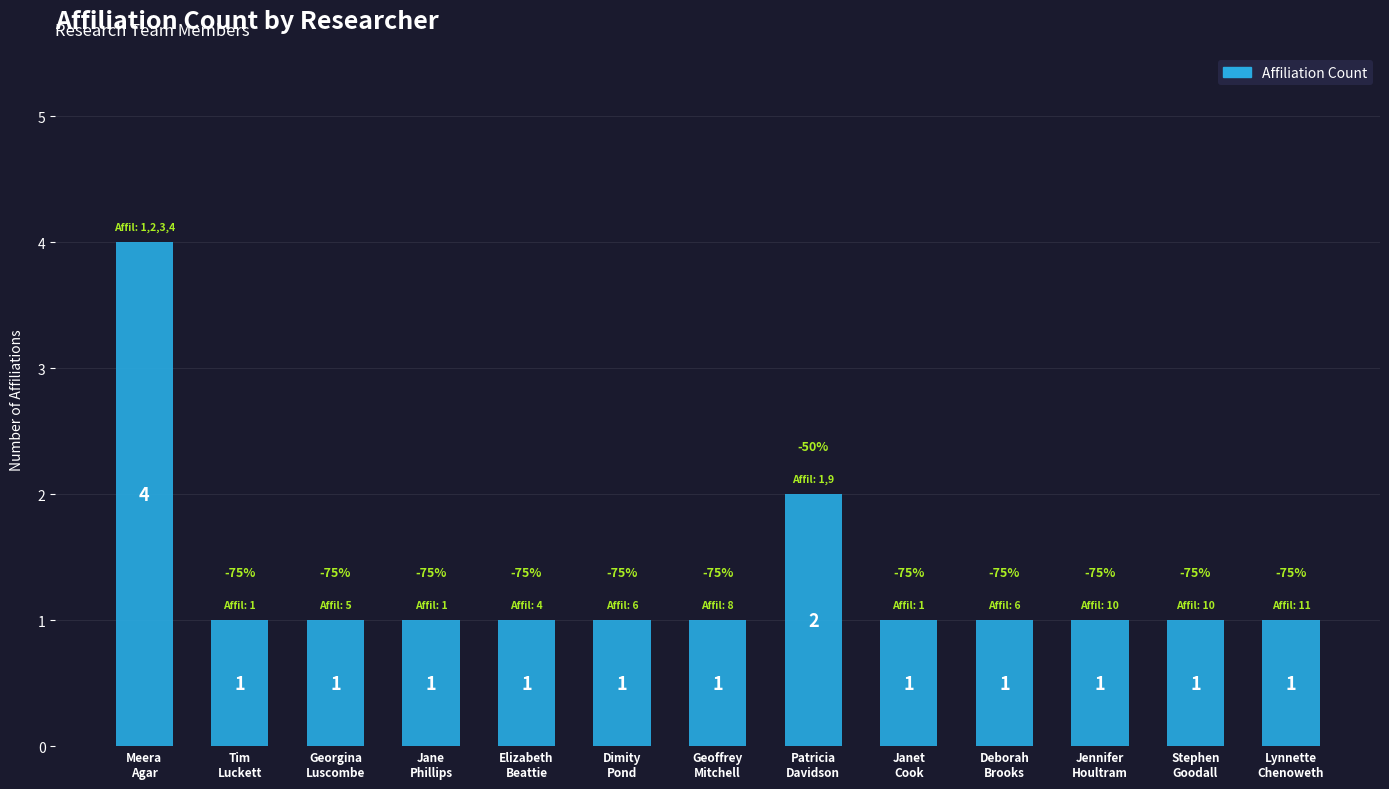

What is the ratio of the value at Janet
Cook to the value at Jennifer
Houltram?

1.0